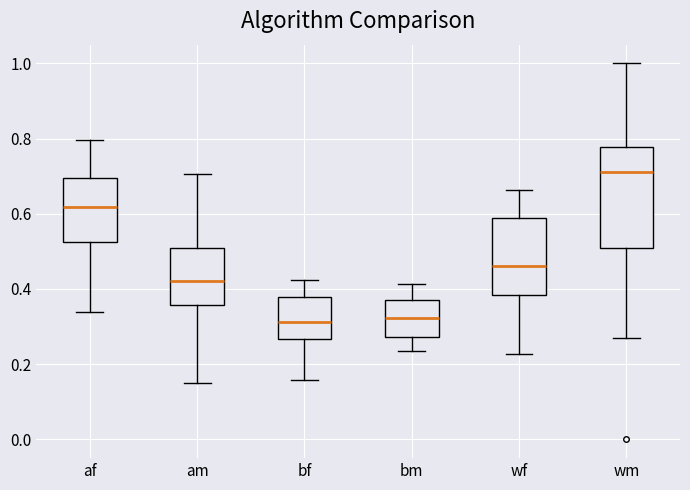

Reading left to right, read every box against the y-axis: the position of its median line, the range the box covers, and the ends of its whiskers. The values are not printed on the chart, so give them approximately, as read against the axis.

af: median 0.62, box 0.52 to 0.70, whiskers 0.34 to 0.80
am: median 0.42, box 0.36 to 0.50, whiskers 0.16 to 0.70
bf: median 0.32, box 0.26 to 0.38, whiskers 0.16 to 0.42
bm: median 0.32, box 0.28 to 0.38, whiskers 0.24 to 0.42
wf: median 0.46, box 0.38 to 0.60, whiskers 0.22 to 0.66
wm: median 0.72, box 0.50 to 0.78, whiskers 0.26 to 1.00